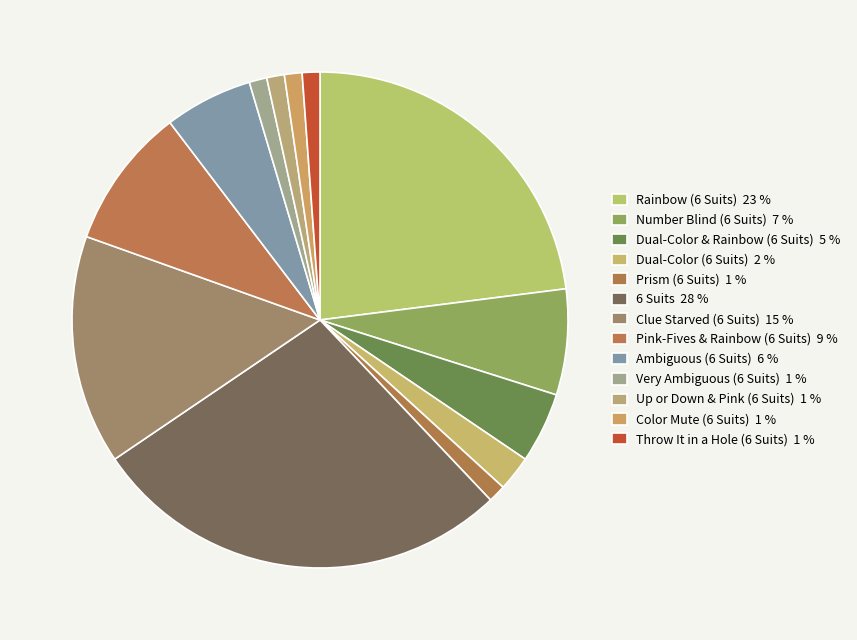

To the nearest percent, what portion does Color Mute (6 Suits) represent?

1%